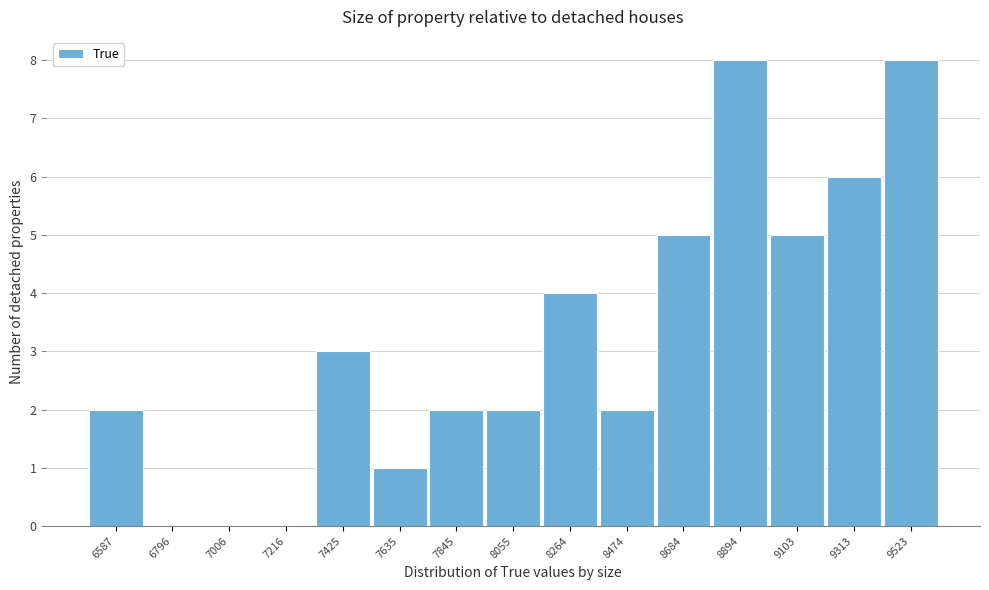

Reading left to right, extract all data points from this chart.

6587=2	6796=0	7006=0	7216=0	7425=3	7635=1	7845=2	8055=2	8264=4	8474=2	8684=5	8894=8	9103=5	9313=6	9523=8